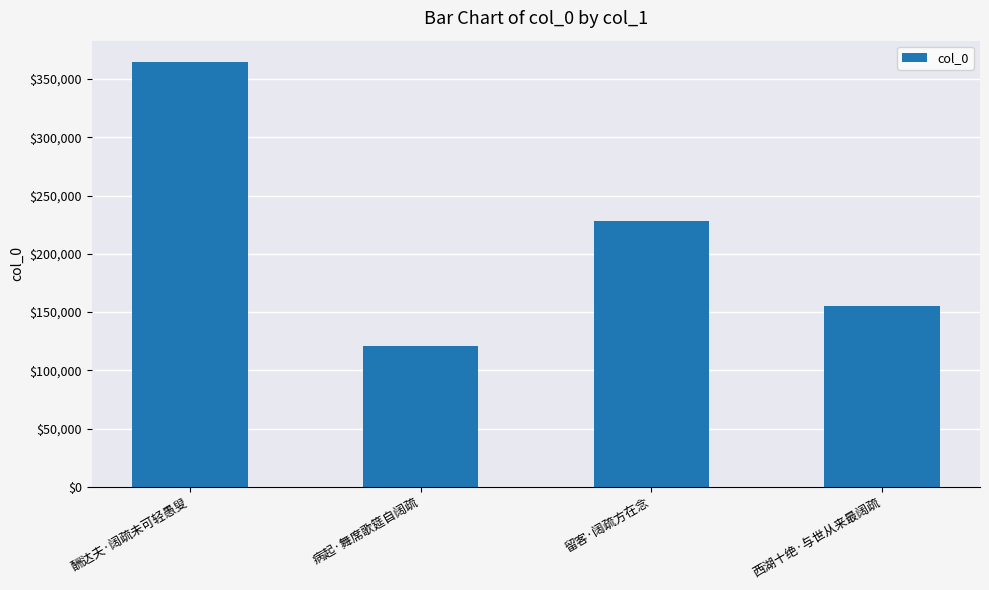

What position from the right is 酬达夫·阔疏未可轻愚叟?

4